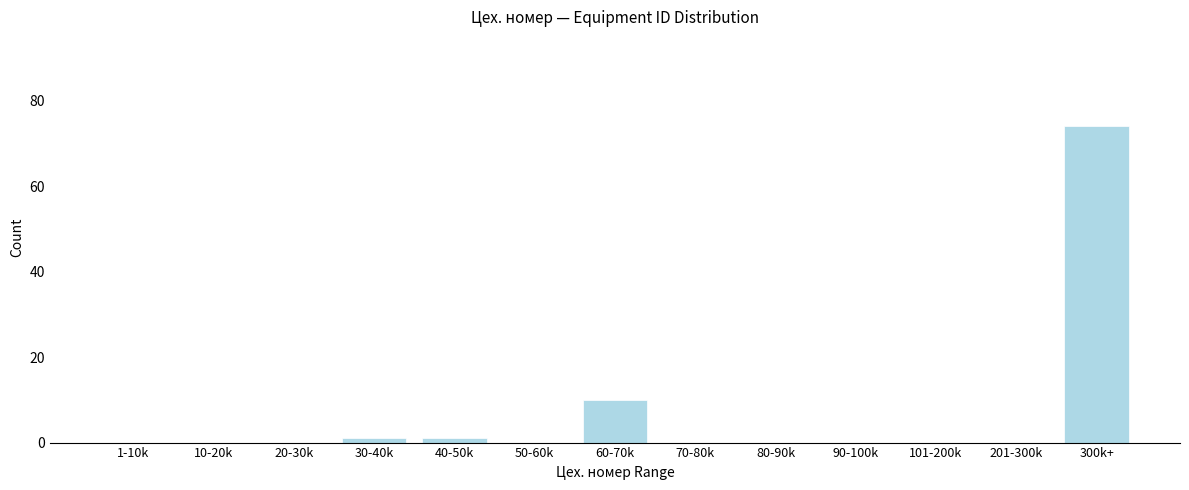

Reading left to right, list all the values displayed in this chart.

1-10k=0	10-20k=0	20-30k=0	30-40k=1	40-50k=1	50-60k=0	60-70k=10	70-80k=0	80-90k=0	90-100k=0	101-200k=0	201-300k=0	300k+=74